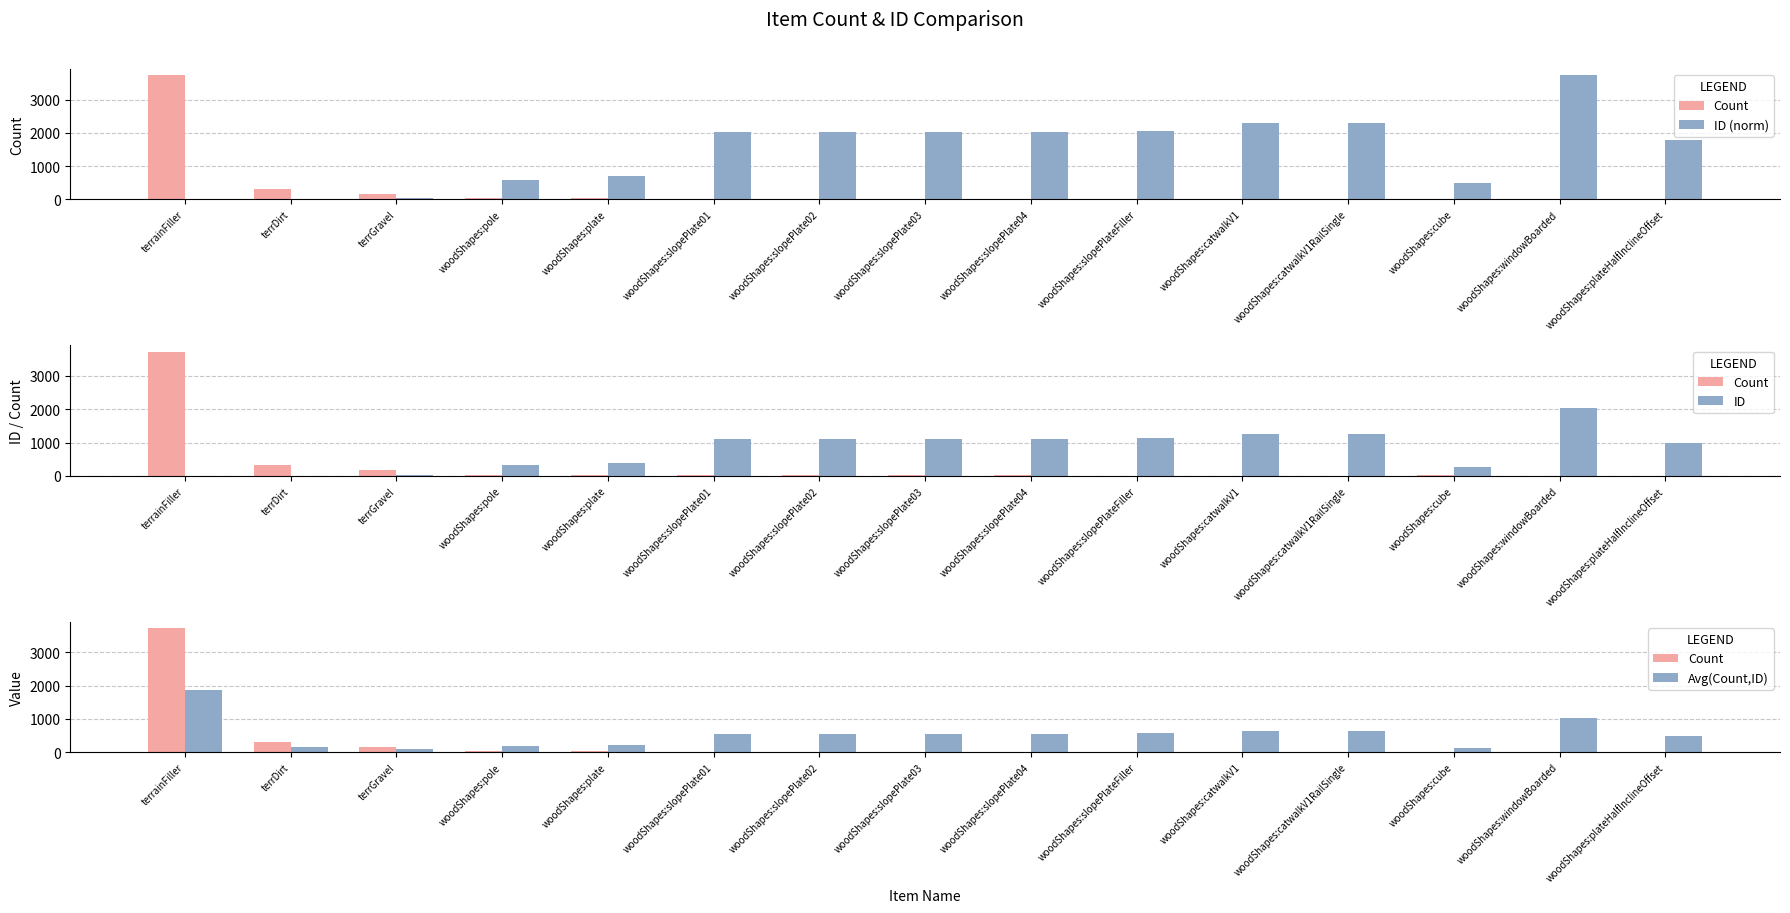

What is the sum of the Avg(Count,ID) values at woodShapes:catwalkV1RailSingle and woodShapes:slopePlate04?

1190.0